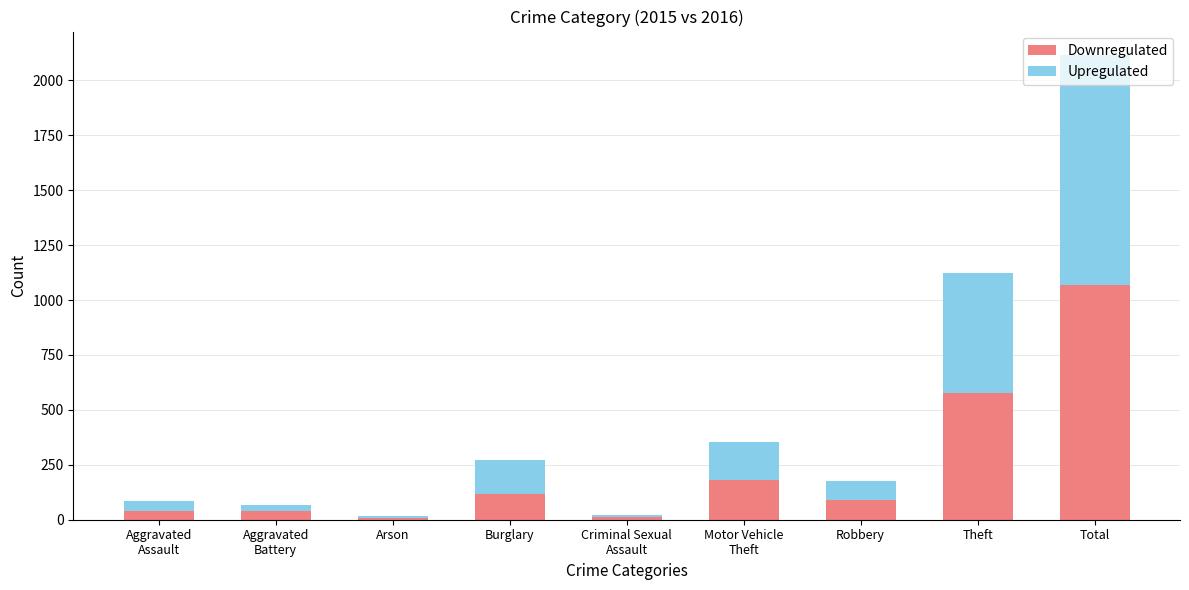

At which category is the sum across all series the highest?

Total